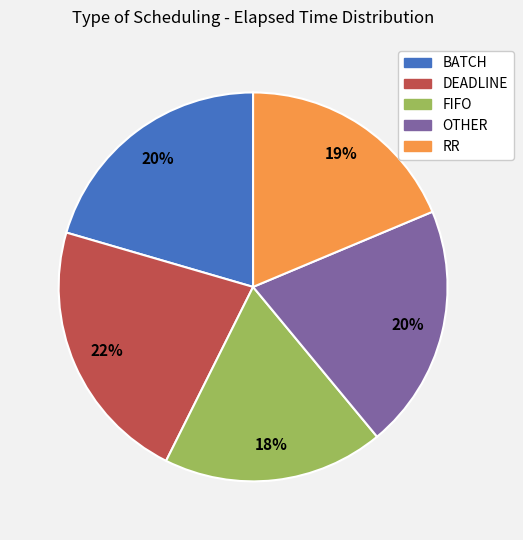

Count the number of slices in the pie.

5